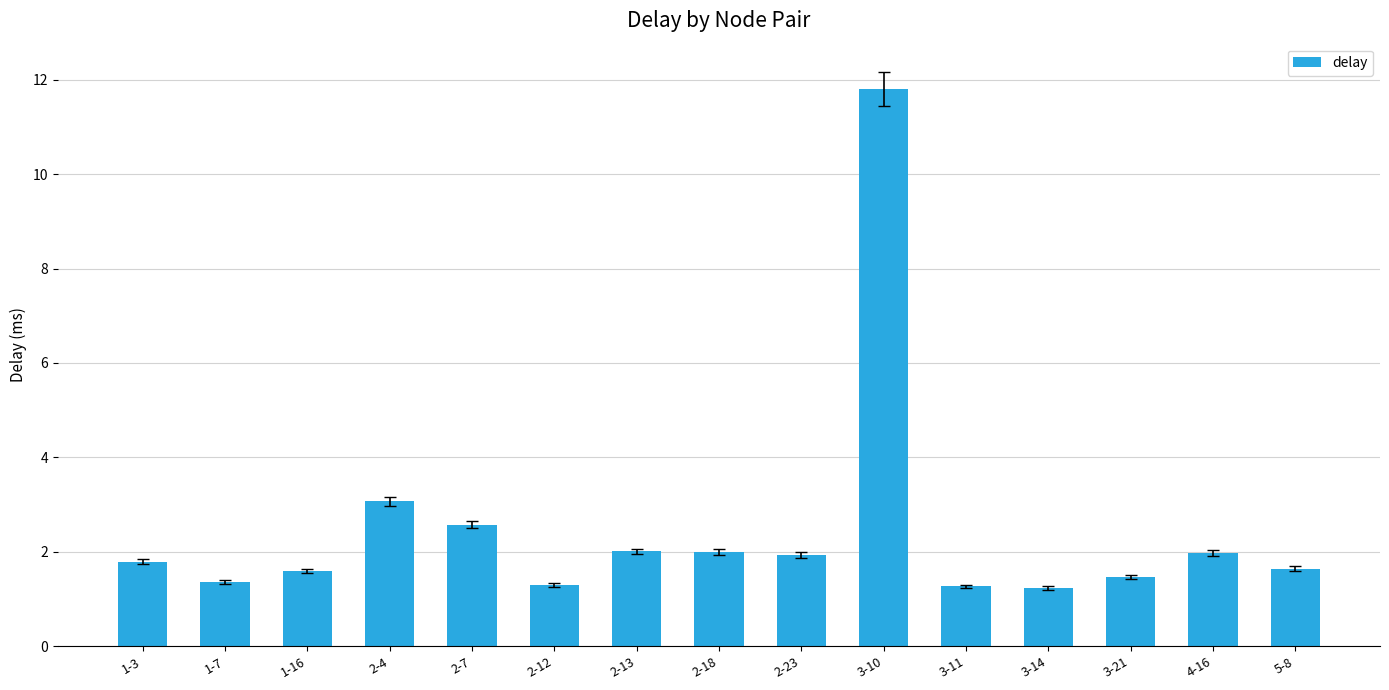

What value does the data have at 2-23?

1.9